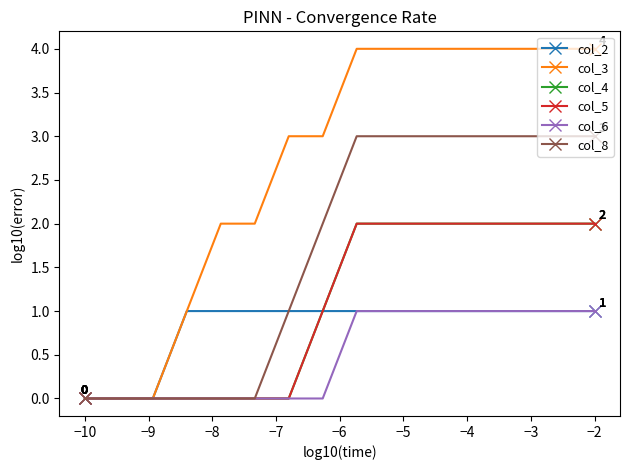

Which category has the highest value across all series?

−3